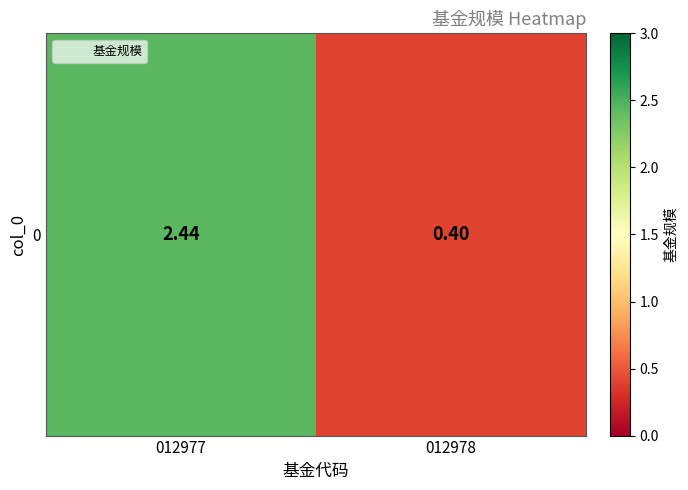

Which has a higher value, 012977 or 012978?

012977